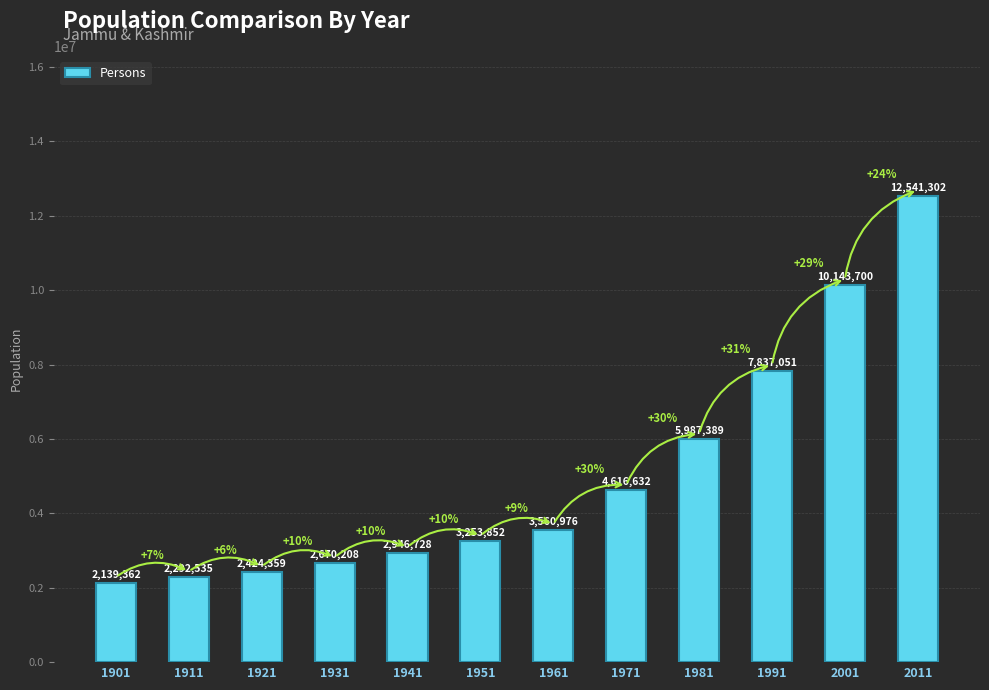

How many bars are there in total?

12